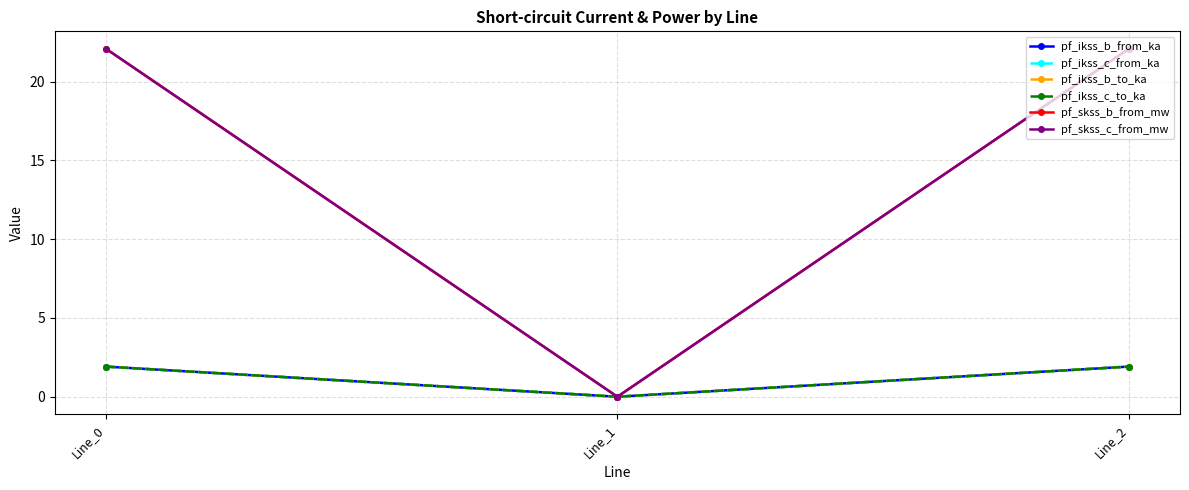

Is it true that pf_skss_c_from_mw equals 22.1 at Line_2?

True